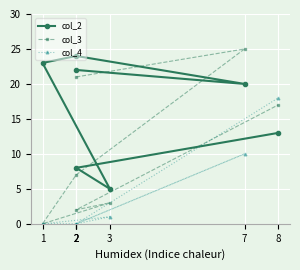

Count the number of data series in this chart.

3